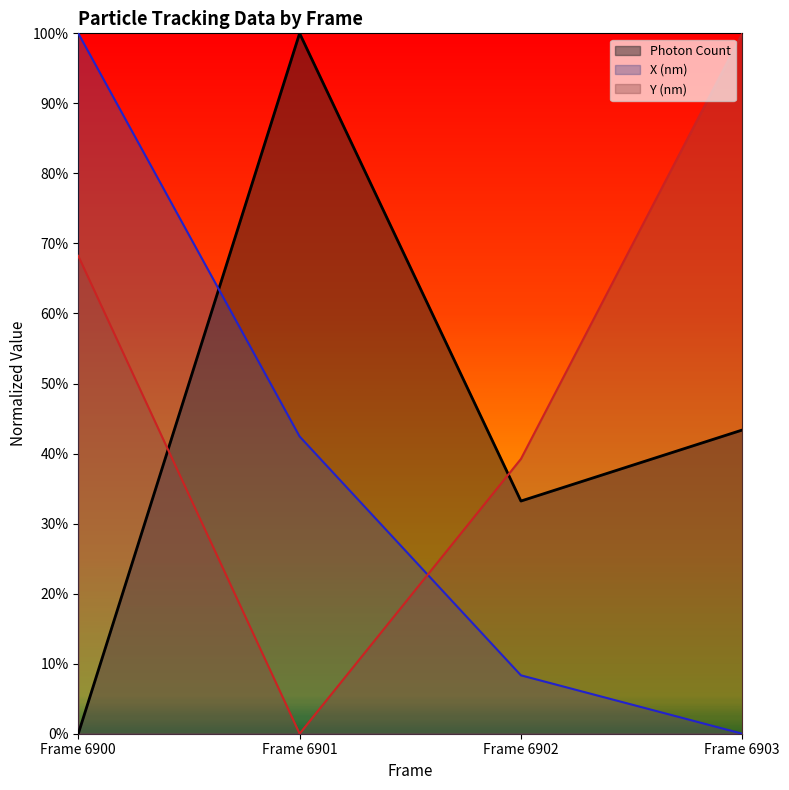

How many lines are shown in the chart?

3